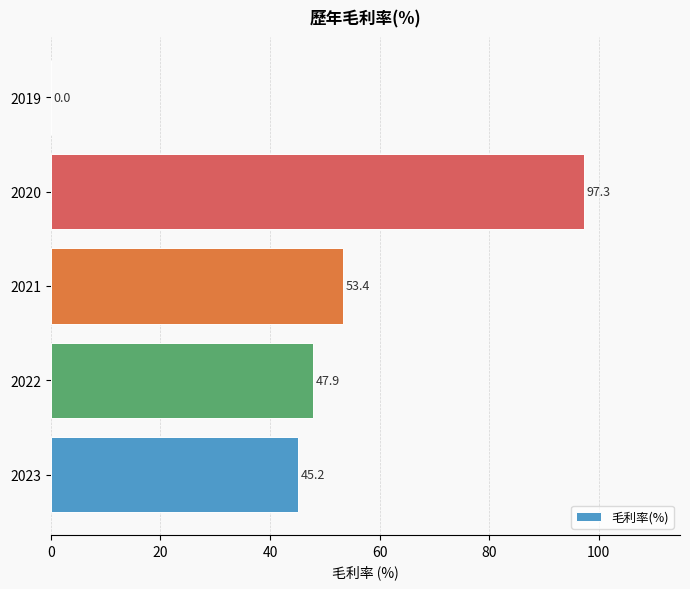

How many distinct data groups are displayed?

1